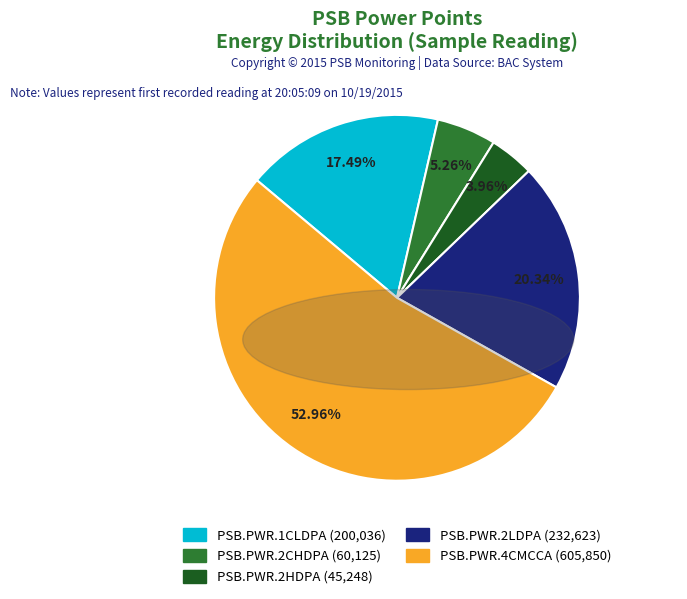

To the nearest percent, what is the difference between the PSB.PWR.2HDPA and PSB.PWR.1CLDPA slice percentages?

14%